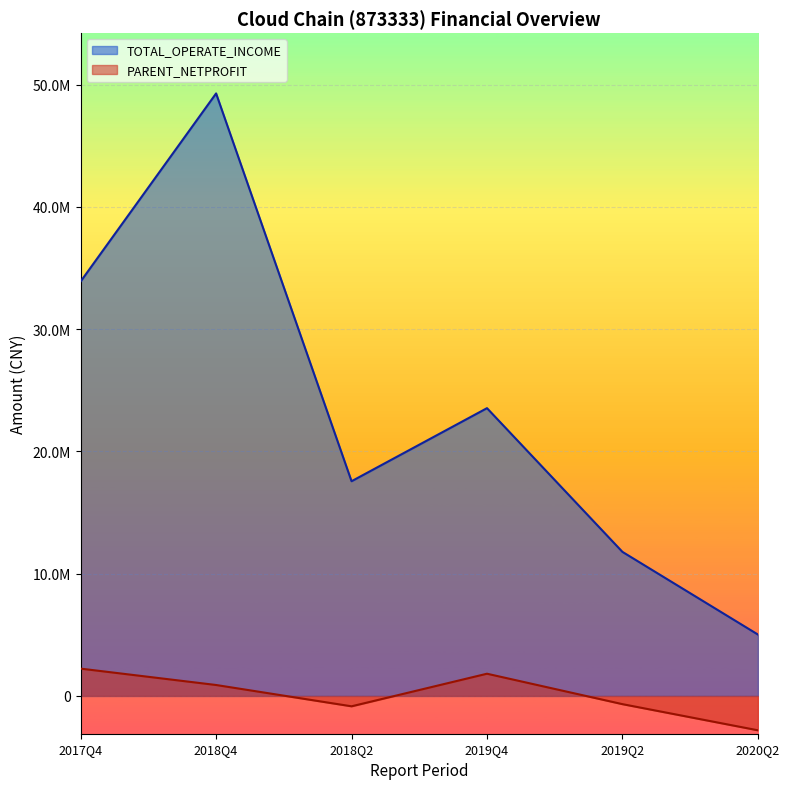

What are all the series names shown in the legend?

TOTAL_OPERATE_INCOME, PARENT_NETPROFIT